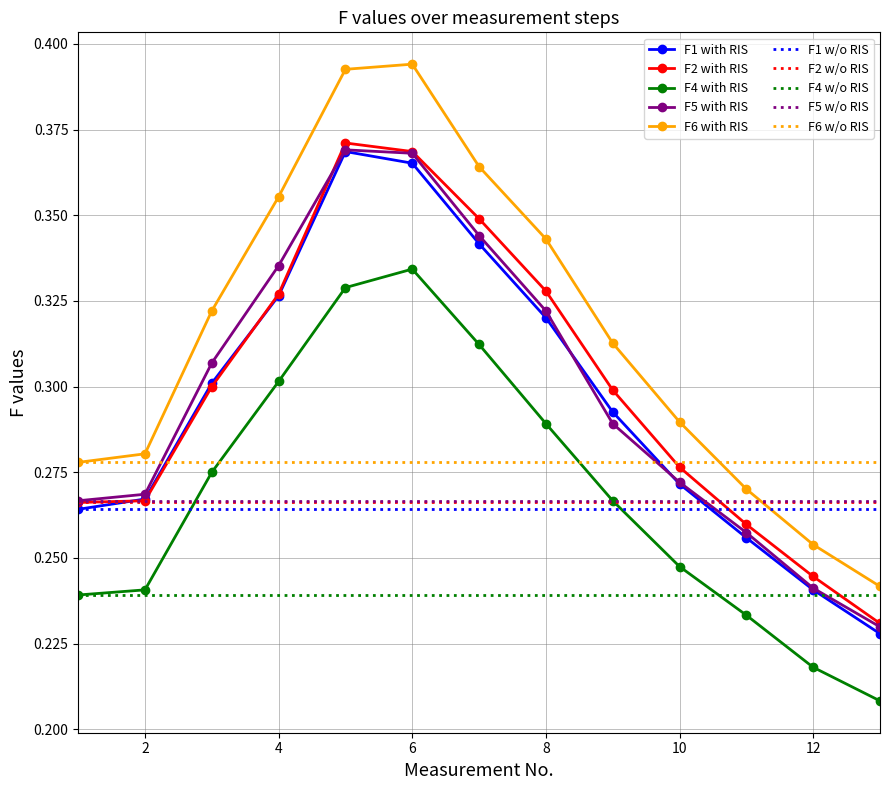

How many F1 with RIS values are between 0 and 1?

13